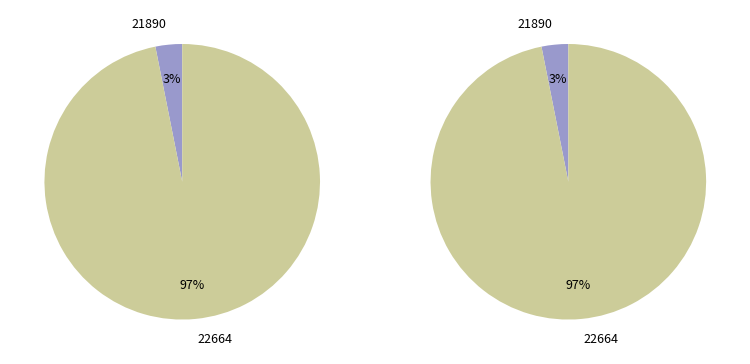

Is the sum of 21890 and 22664 greater than half?

Yes